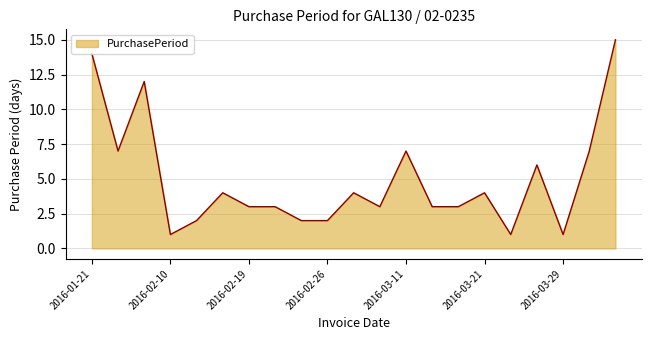

What is the maximum value shown in the chart?

15